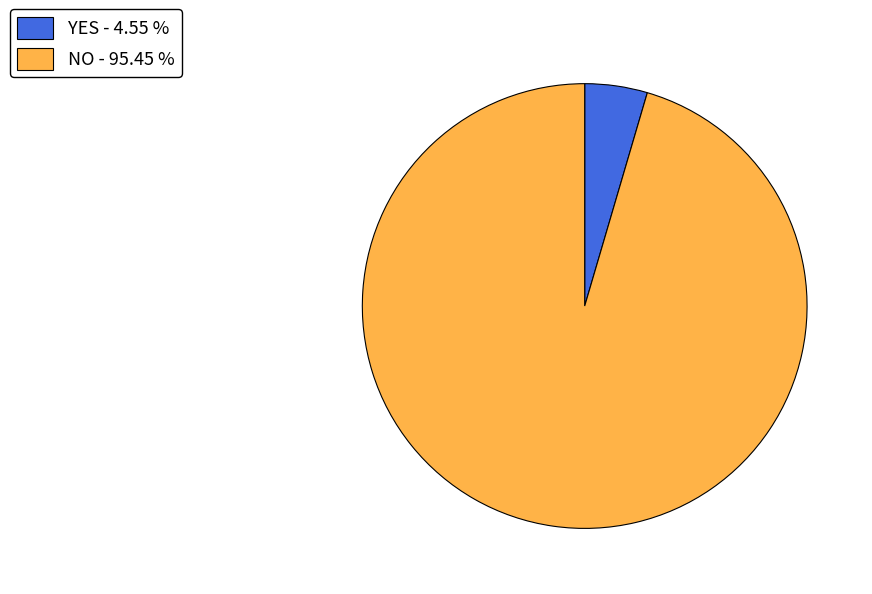

Which category has the biggest portion of the pie?

NO - 95.45 %